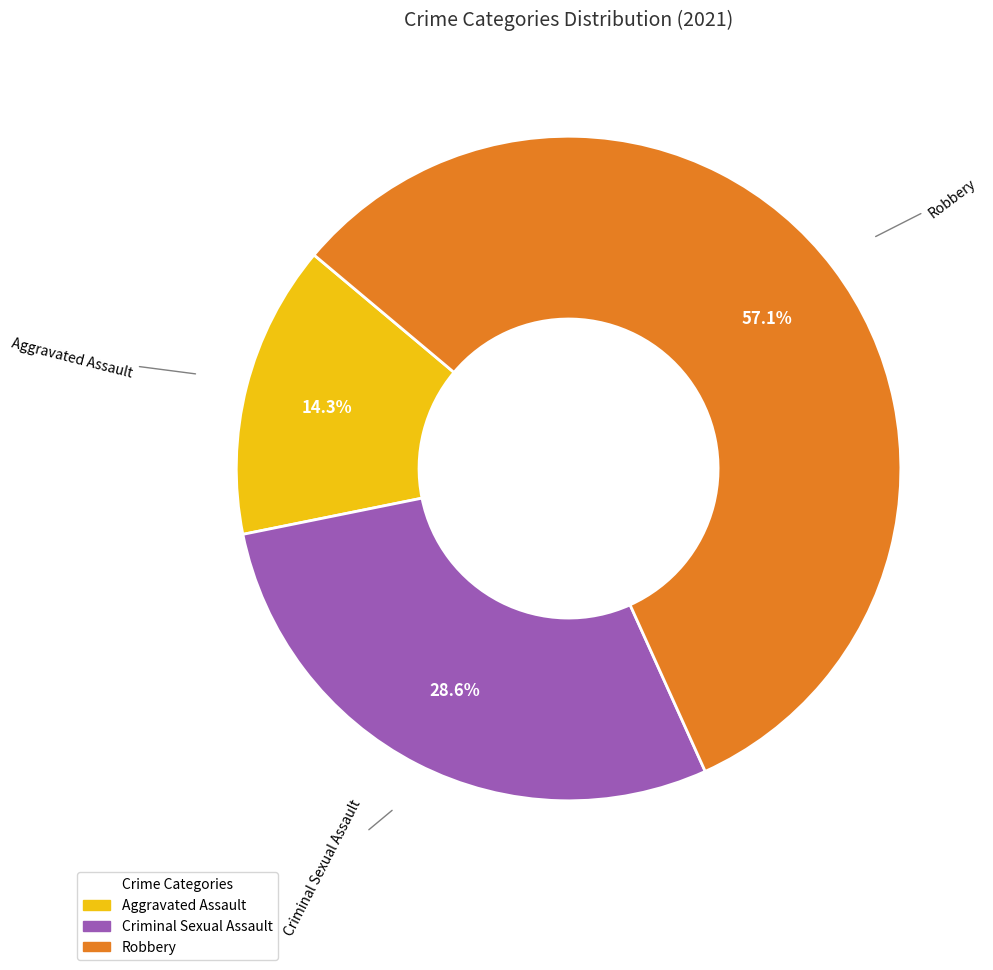

Is there any slice that represents more than half of the pie?

Yes